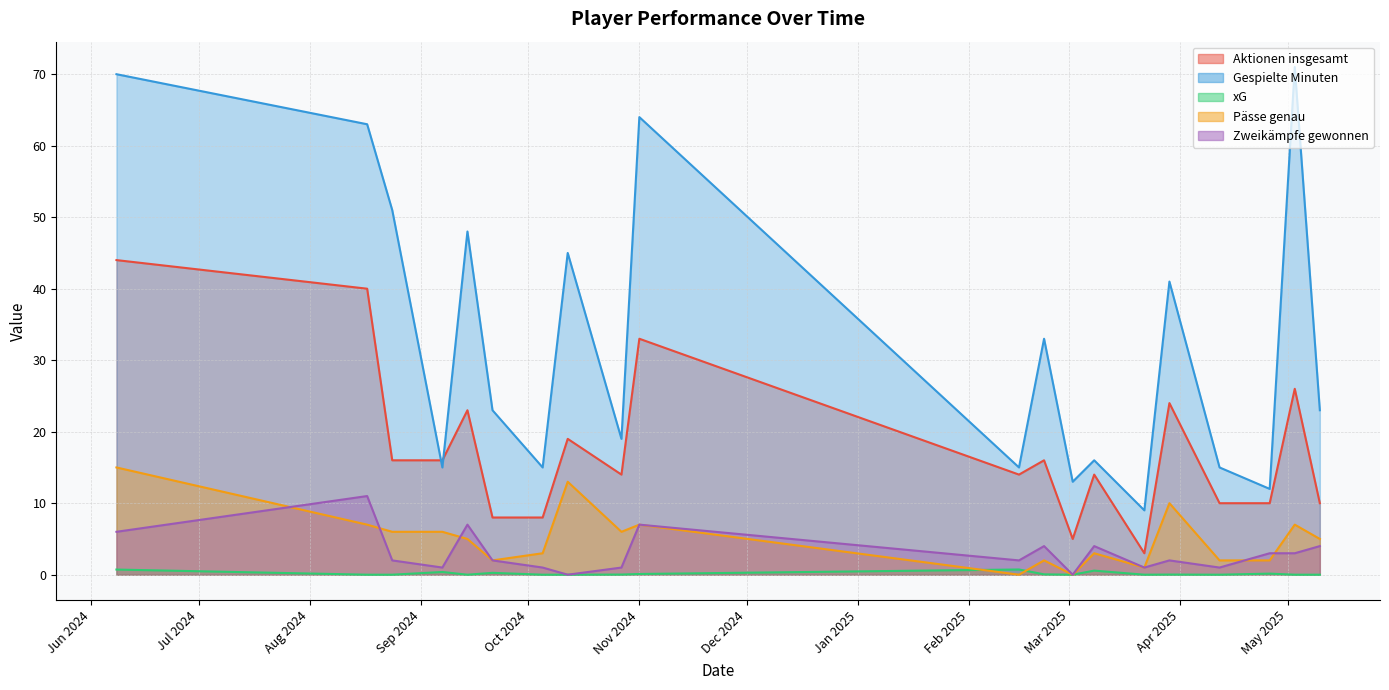

Is the value of Pässe genau at 18 greater than the value of xG at 8?

Yes